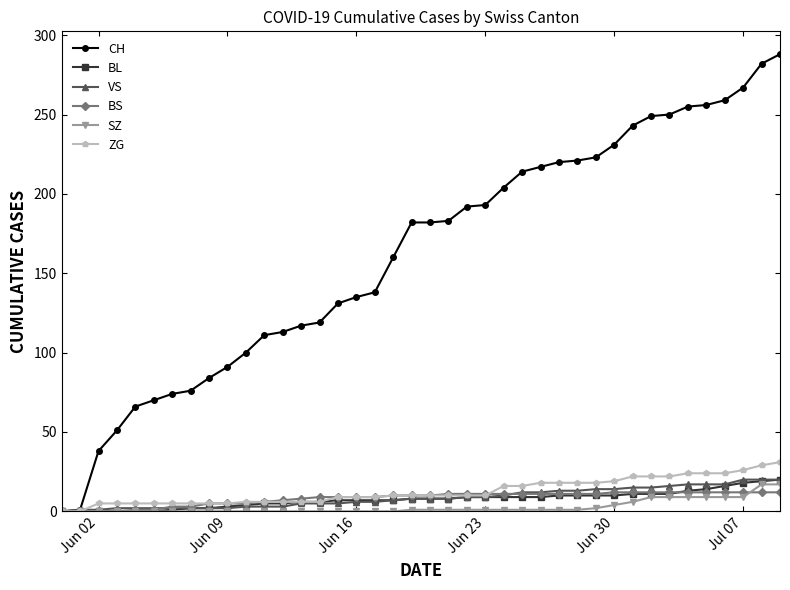

What is the sum of all BL values?

304